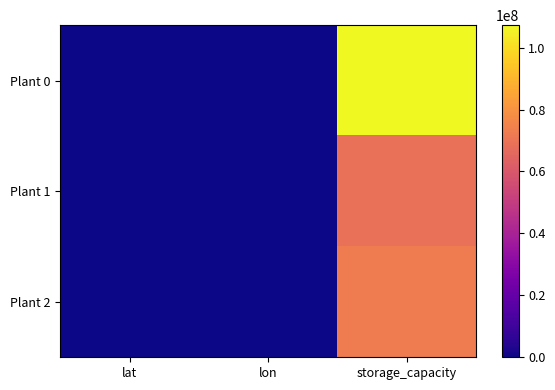

At how many categories does at least one series exceed 6179411?

1